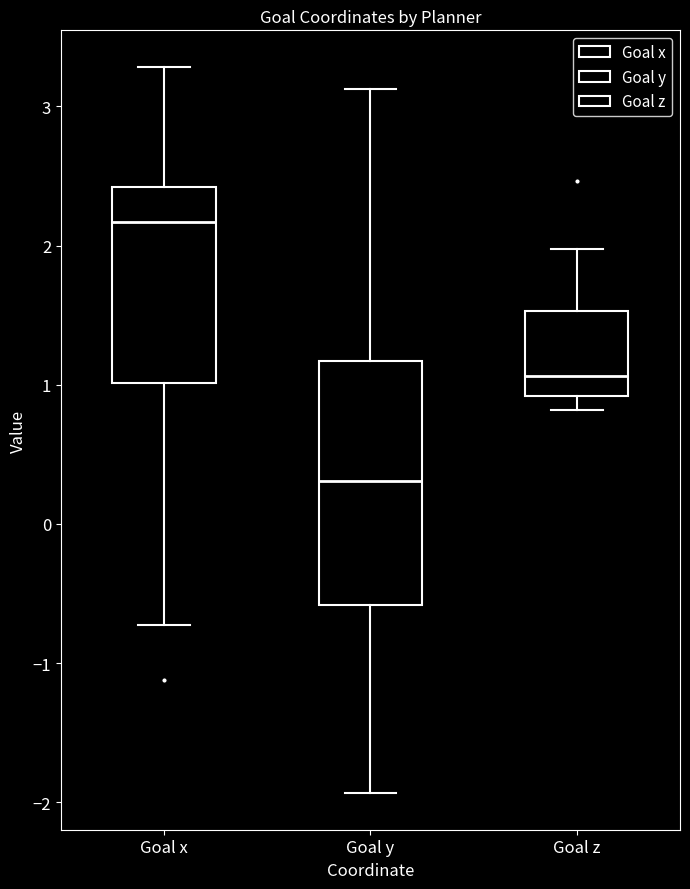

Reading left to right, read every box against the y-axis: the position of its median line, the range the box covers, and the ends of its whiskers. The values are not printed on the chart, so give them approximately, as read against the axis.

Goal x: median 2.2, box 1.0 to 2.4, whiskers -0.7 to 3.3
Goal y: median 0.3, box -0.6 to 1.2, whiskers -1.9 to 3.1
Goal z: median 1.1, box 0.9 to 1.5, whiskers 0.8 to 2.0